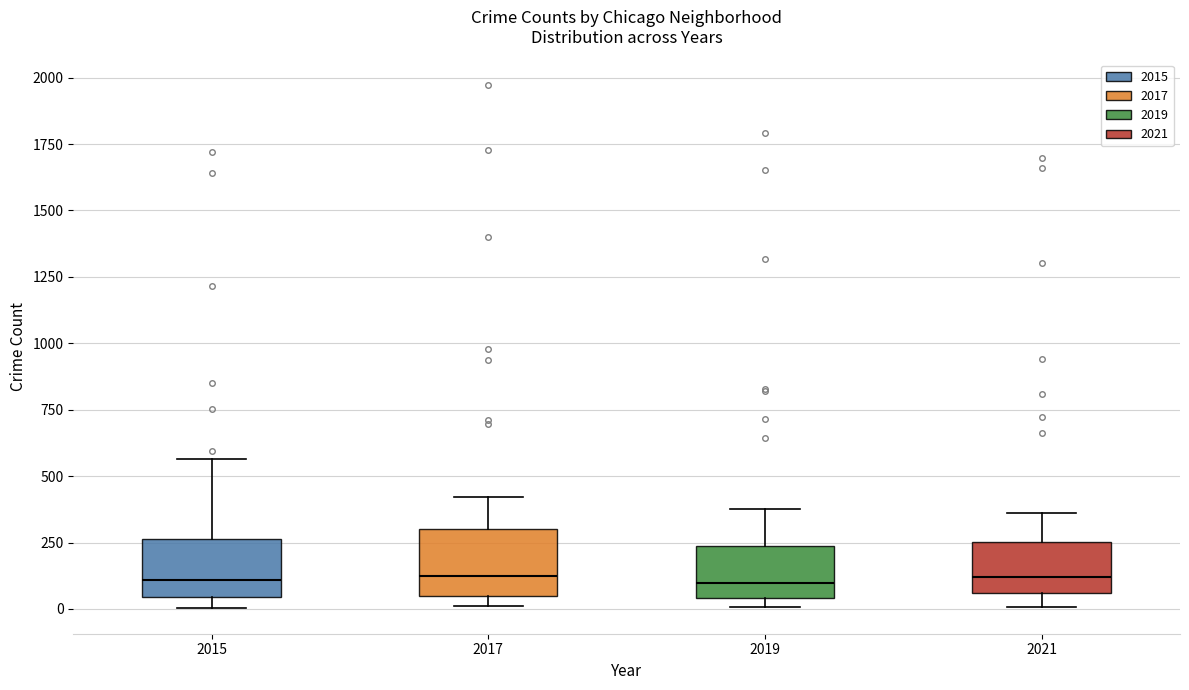

Where is the lower edge of the box at x = 2015 on the y-axis? The values are not printed on the chart, so give them approximately, as read against the axis.

50